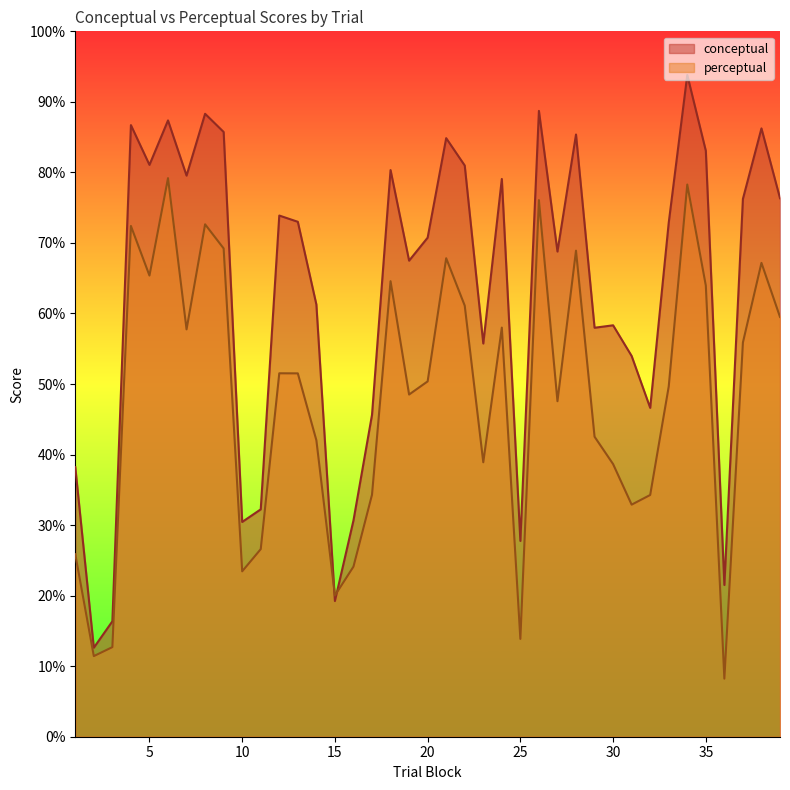

At how many categories does at least one series exceed 45?

30